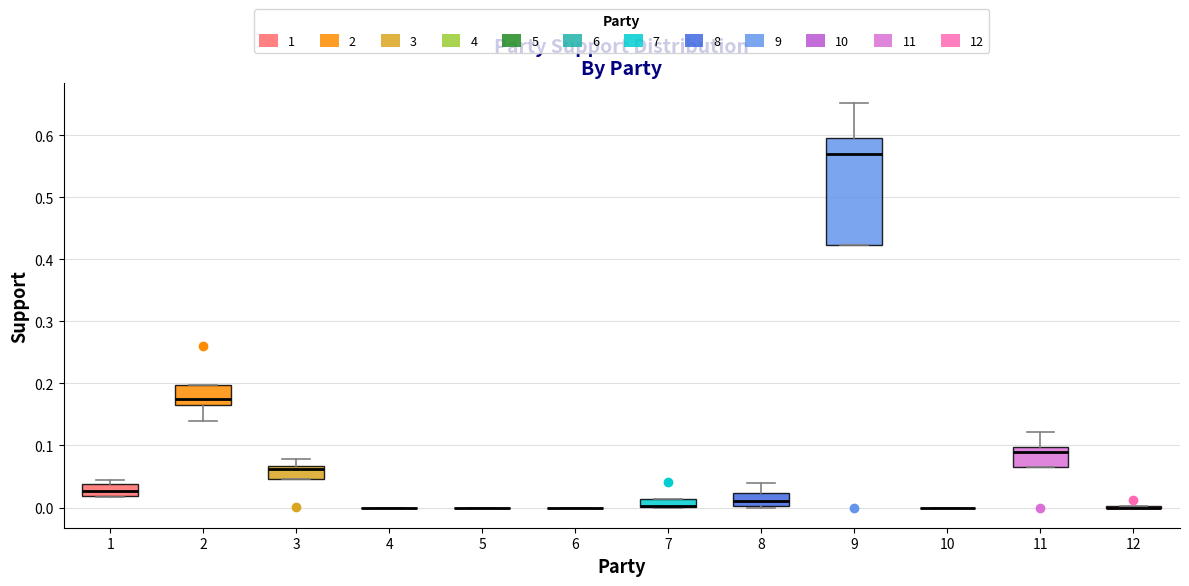

Which box is the tallest, from its lower edge to its upper edge?

9